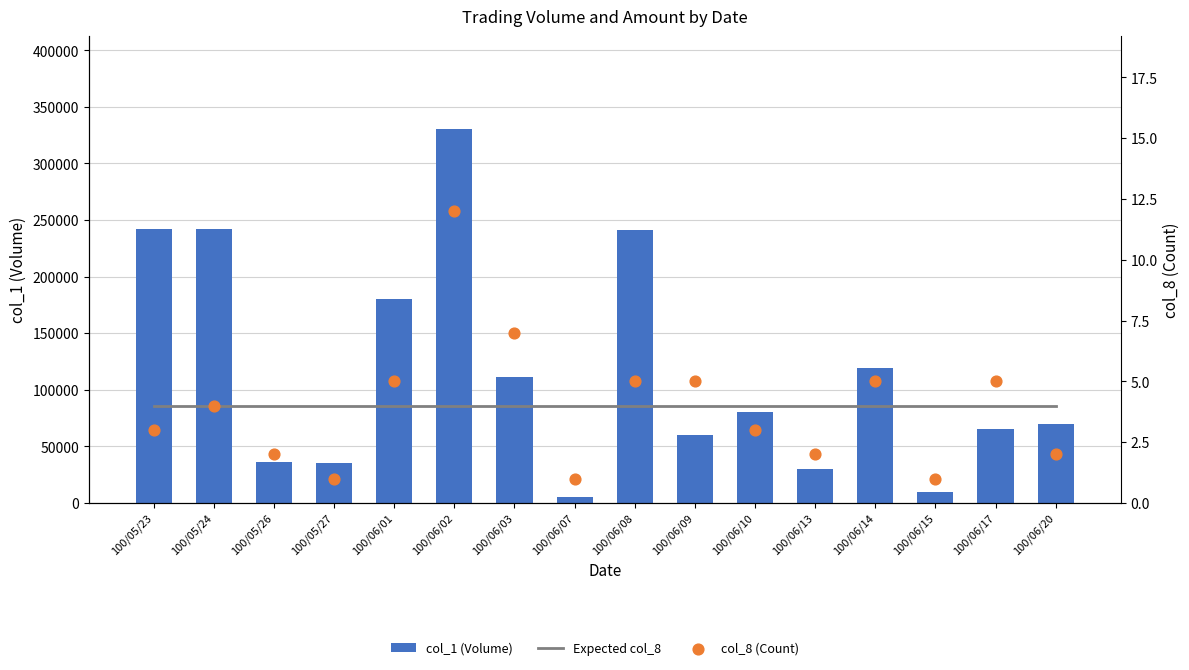

Is the value of col_8 (Count) at 100/06/20 greater than the value of Expected col_8 at 100/06/15?

No